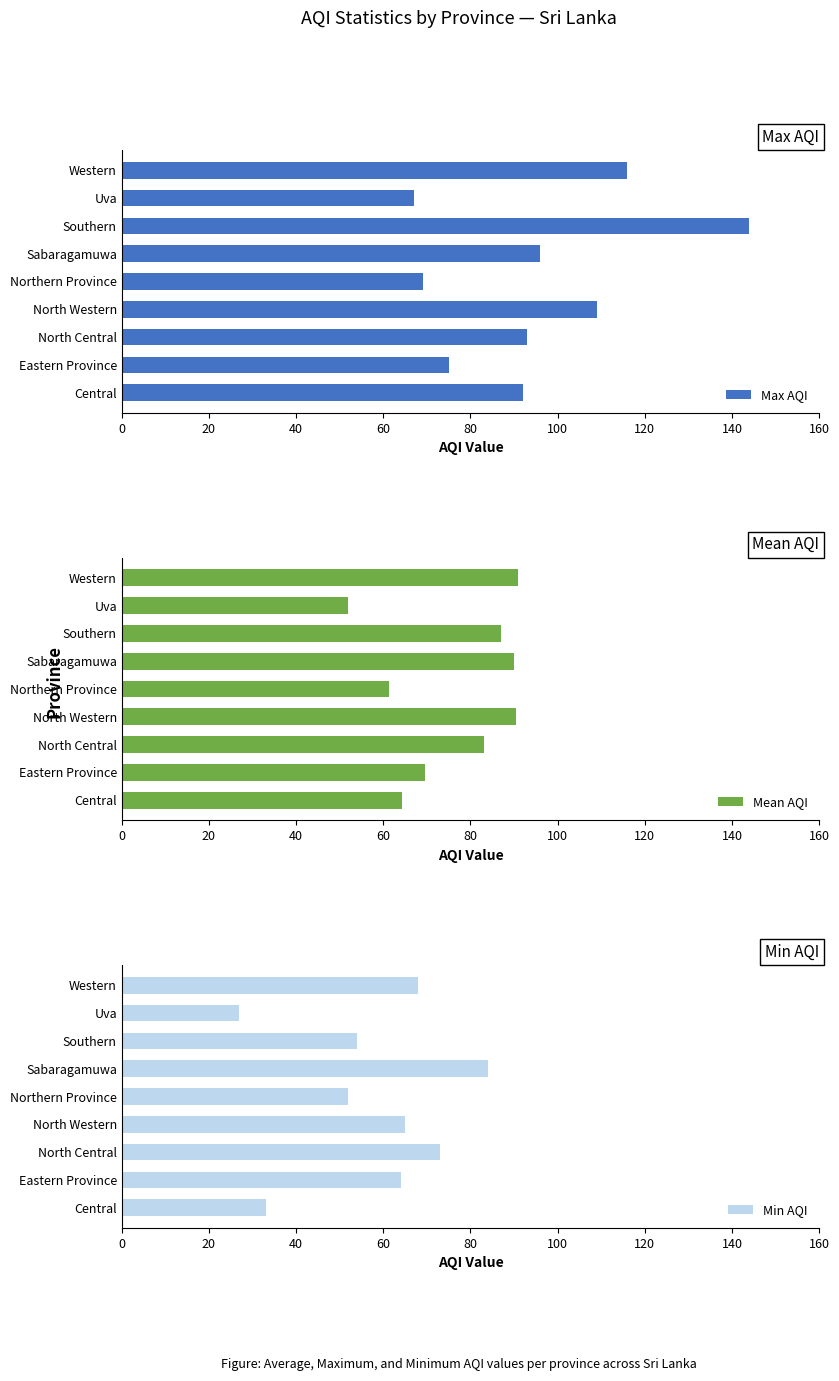

What is the value of the Mean AQI bar at the 2nd from the left?

69.5